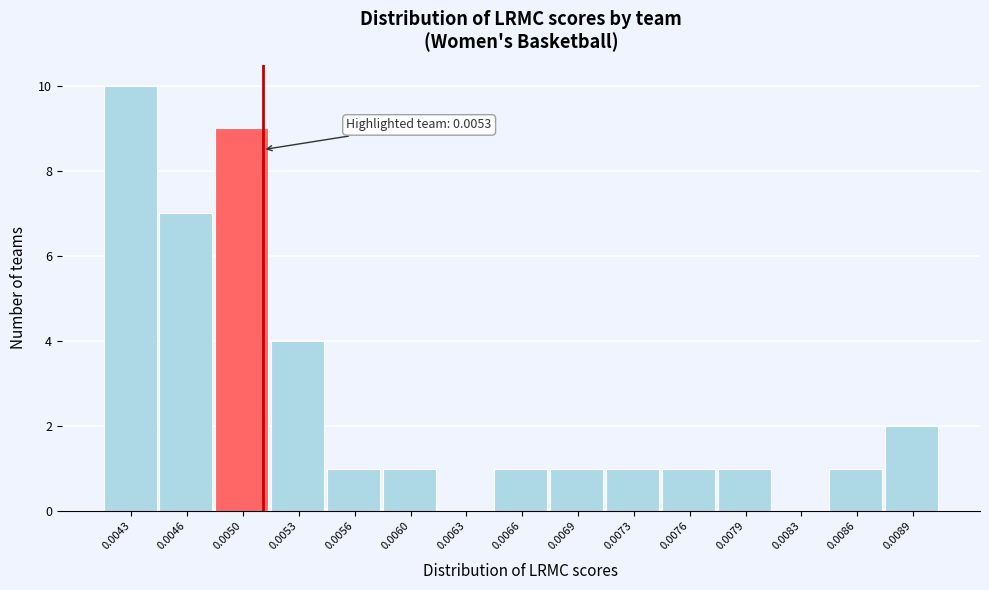

Reading left to right, list all the values displayed in this chart.

0.0043=10	0.0046=7	0.0050=9	0.0053=4	0.0056=1	0.0060=1	0.0063=0	0.0066=1	0.0069=1	0.0073=1	0.0076=1	0.0079=1	0.0083=0	0.0086=1	0.0089=2